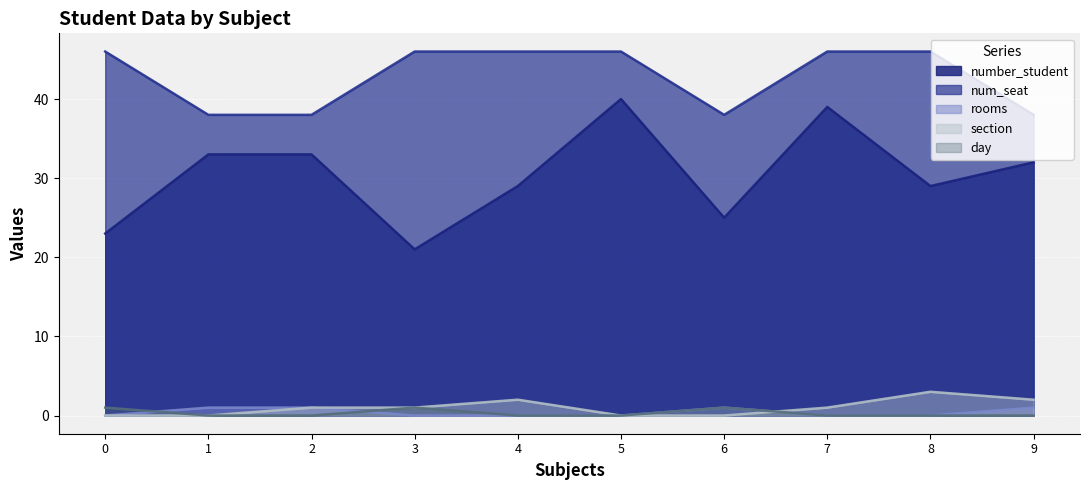

What is the sum of all number_student values?

304